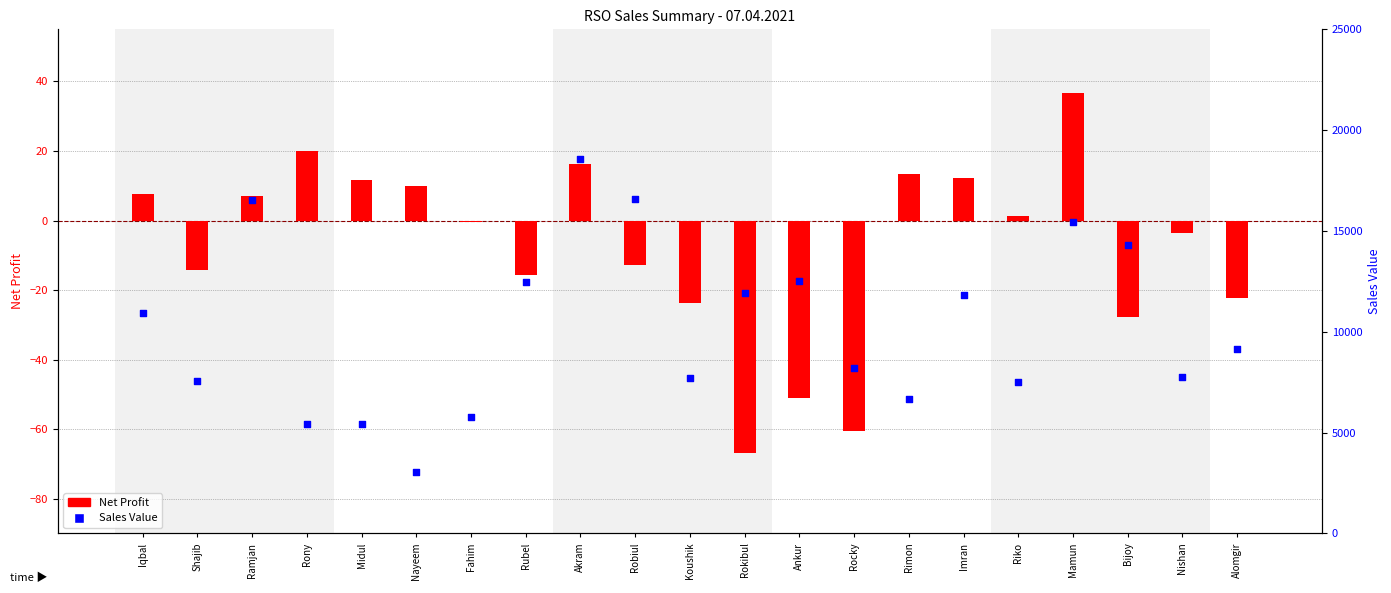

Is the value of Net Profit at Shajib greater than the value of Sales Value at Ankur?

No